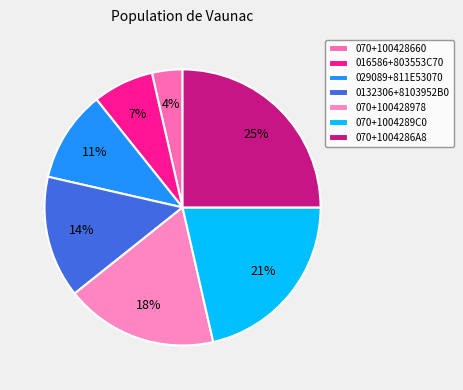

Which slice is the smallest?

070+100428660